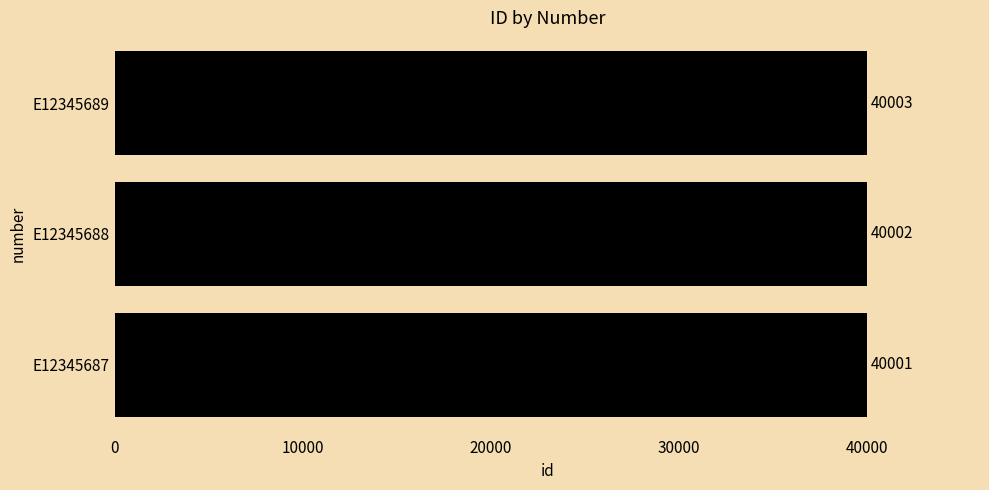

Count the number of categories in the chart.

3